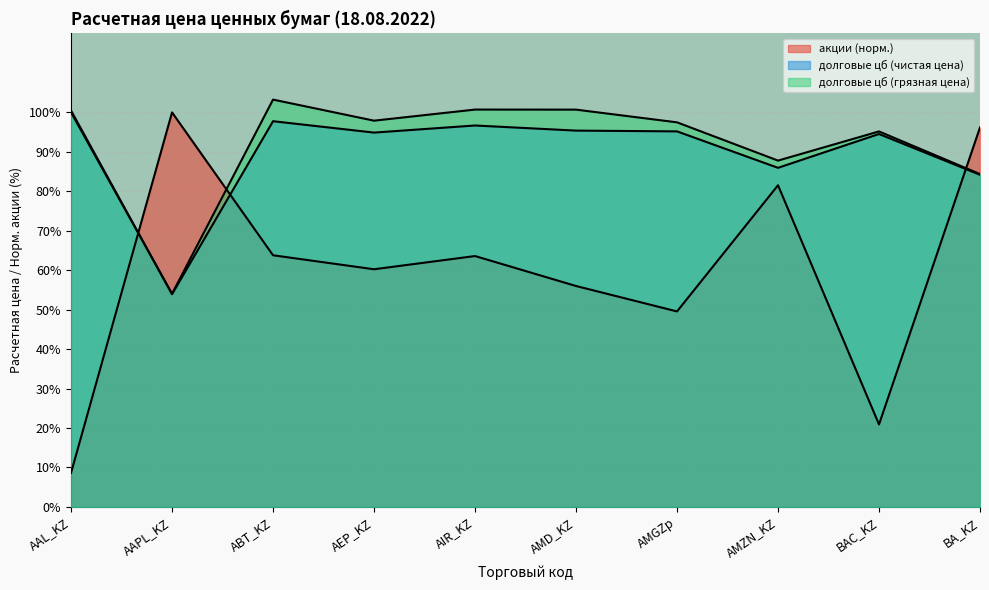

Between AIR_KZ and AMGZp, which series saw the biggest shift?

акции